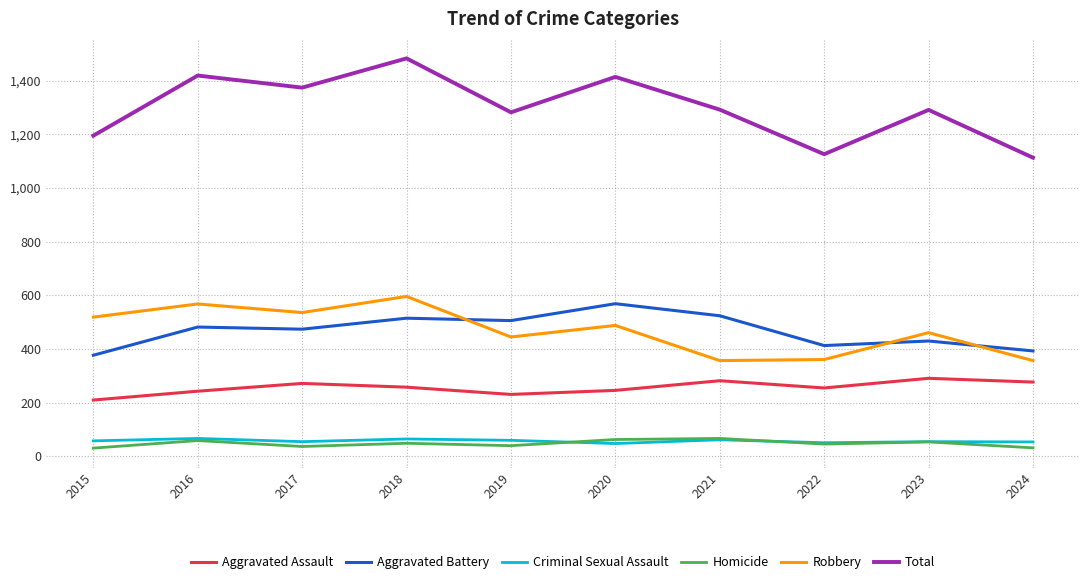

The Homicide series shows 40 at 2019. True or false?

True